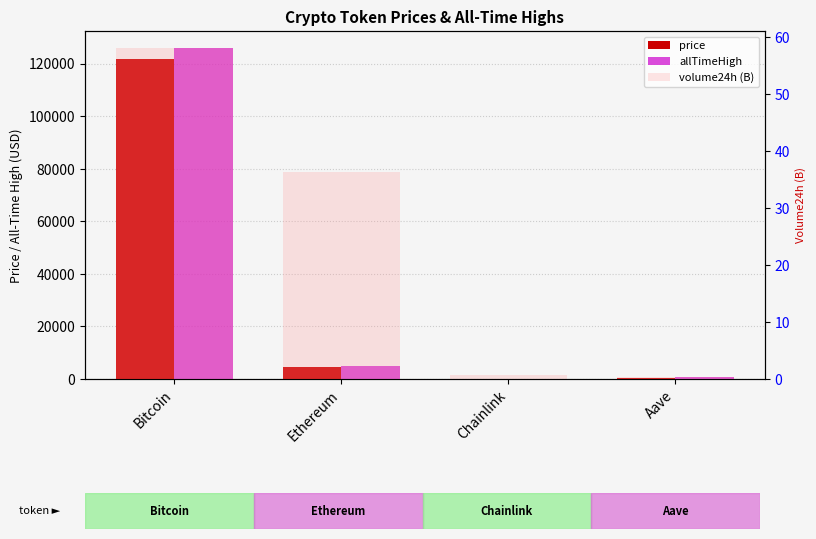

True or false: volume24h (B) has a value of 63.6 at Ethereum.

False